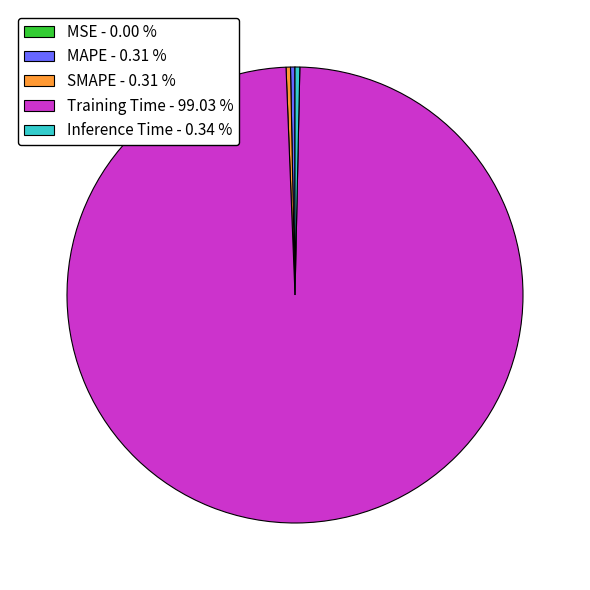

Combined, do Inference Time - 0.34 % and Training Time - 99.03 % account for over 50%?

Yes